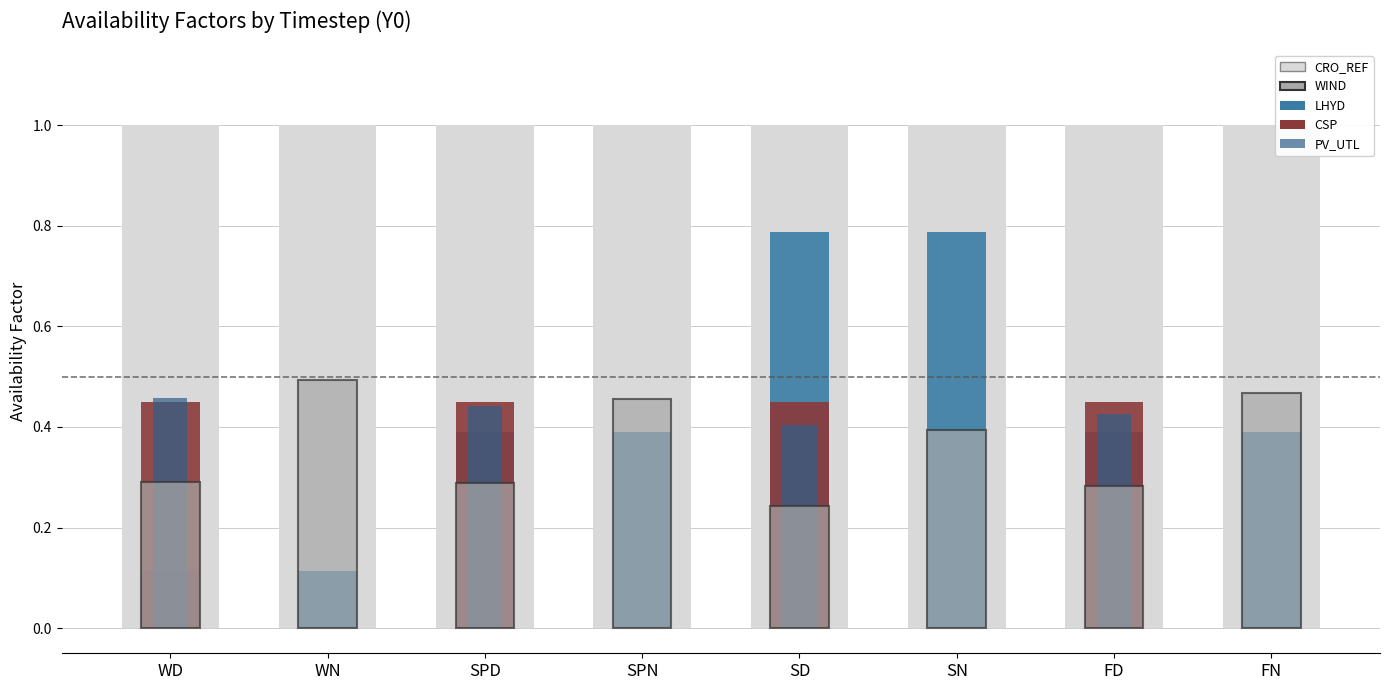

What is the difference between the maximum and second lowest values in the CSP series?

0.5